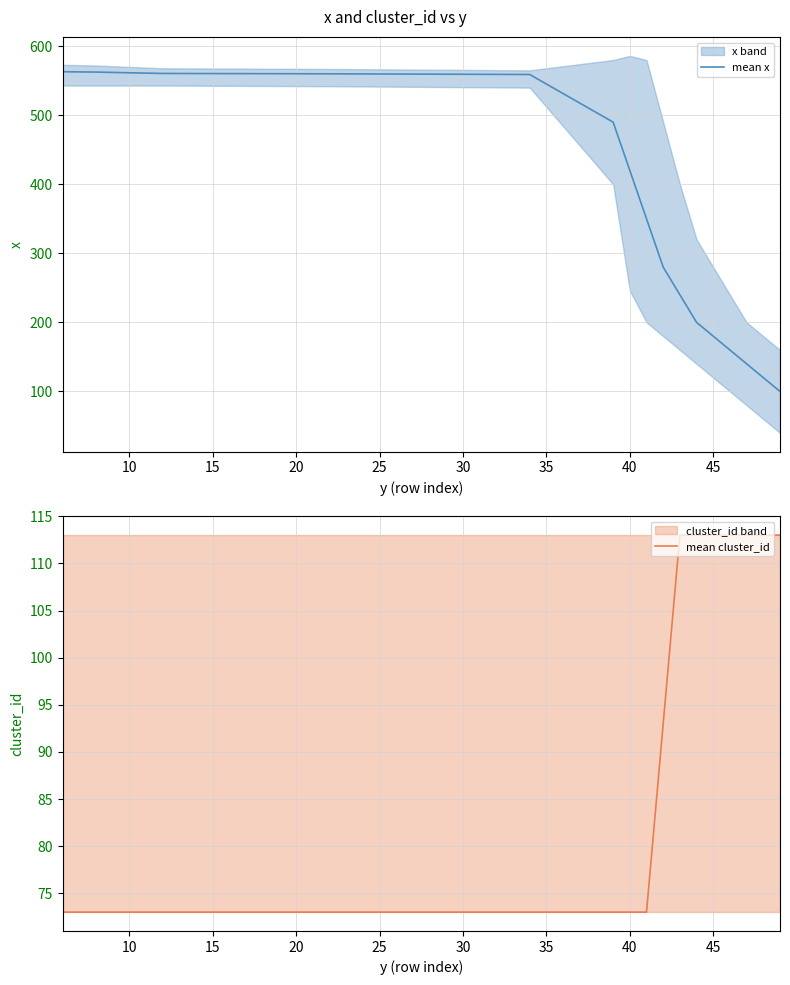

The value of mean x at 10 is 561.5. True or false?

True